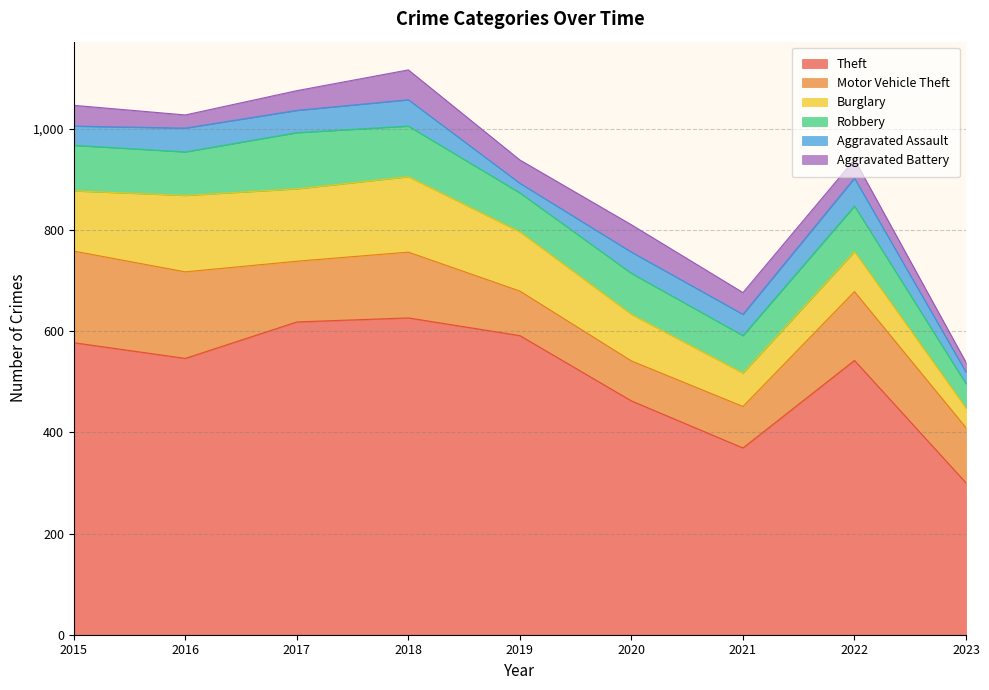

What is the approximate value of Aggravated Battery at 2016?

26